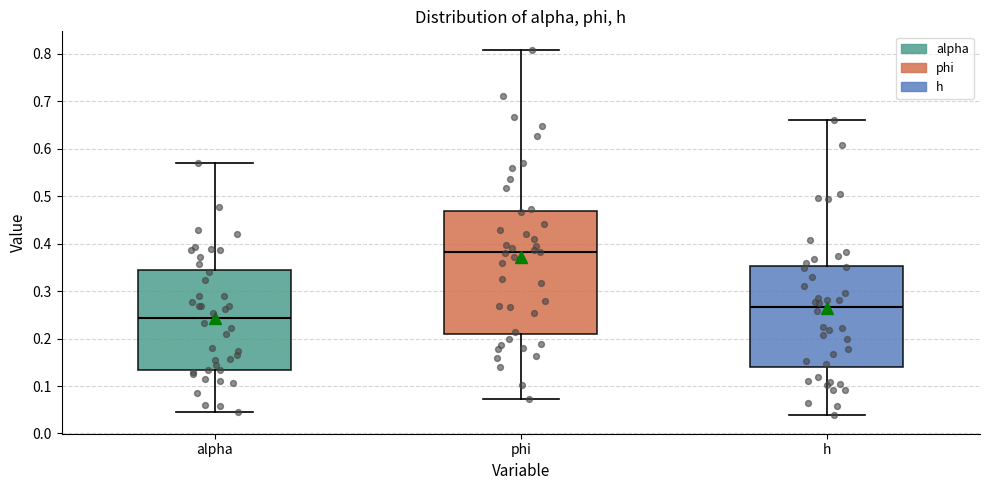

Reading left to right, read every box against the y-axis: the position of its median line, the range the box covers, and the ends of its whiskers. The values are not printed on the chart, so give them approximately, as read against the axis.

alpha: median 0.24, box 0.13 to 0.34, whiskers 0.05 to 0.57
phi: median 0.38, box 0.21 to 0.47, whiskers 0.07 to 0.81
h: median 0.27, box 0.14 to 0.35, whiskers 0.04 to 0.66